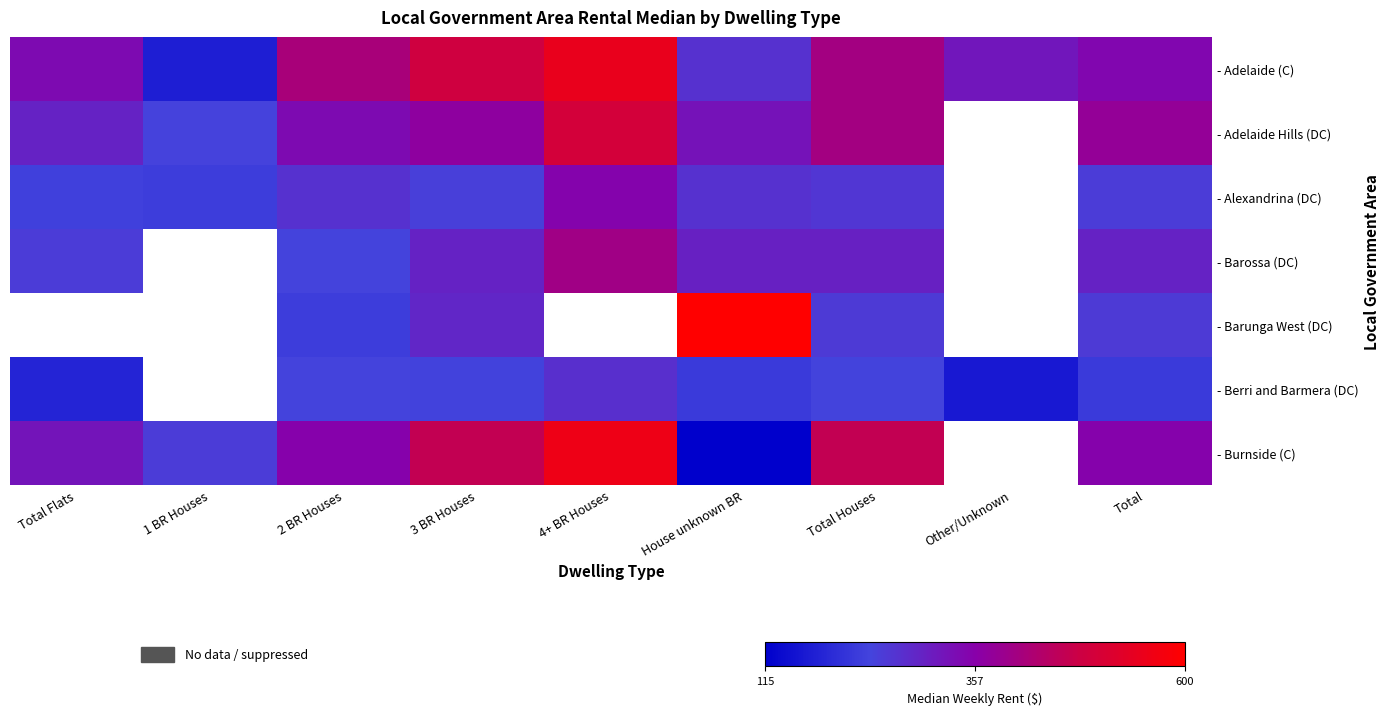

Where does the - Barossa (DC) series first go above 295?

4+ BR Houses